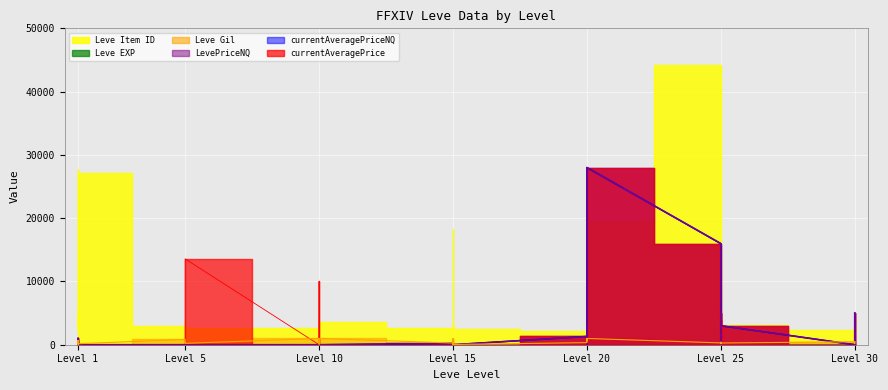

At how many categories does at least one series exceed 3765?

7